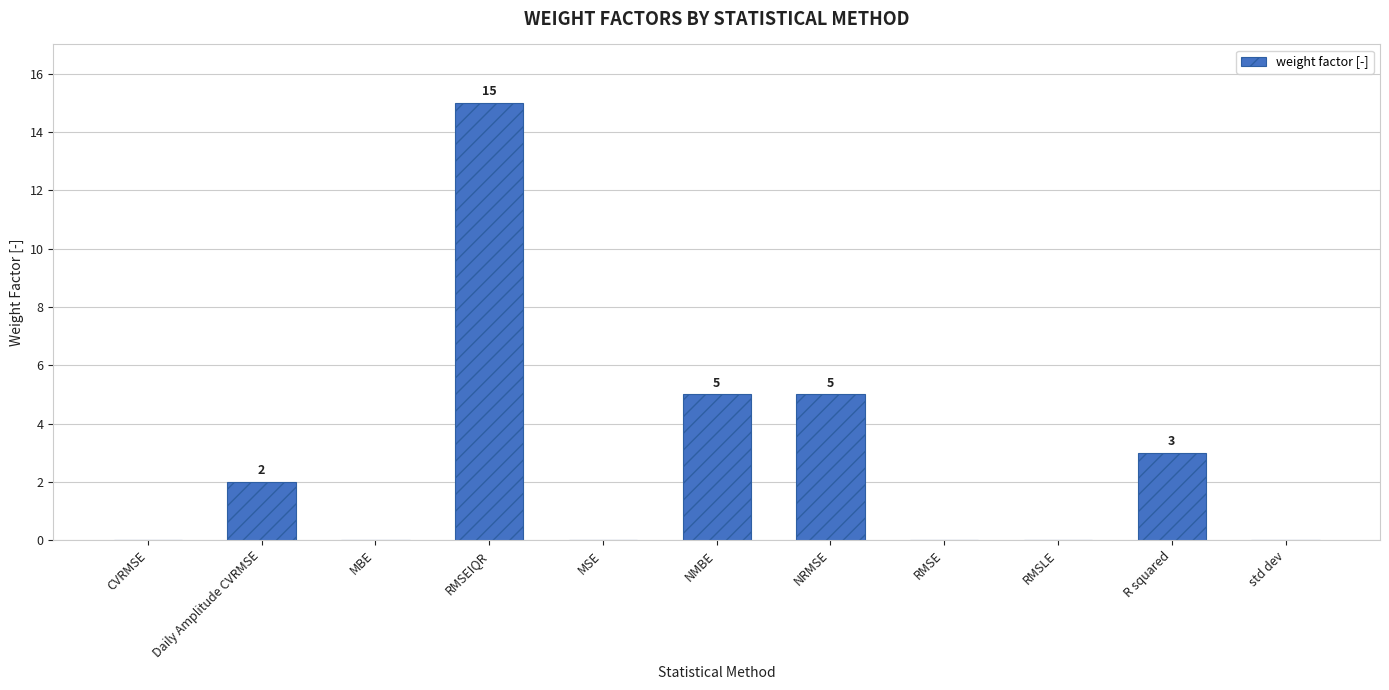

How many distinct data groups are displayed?

1